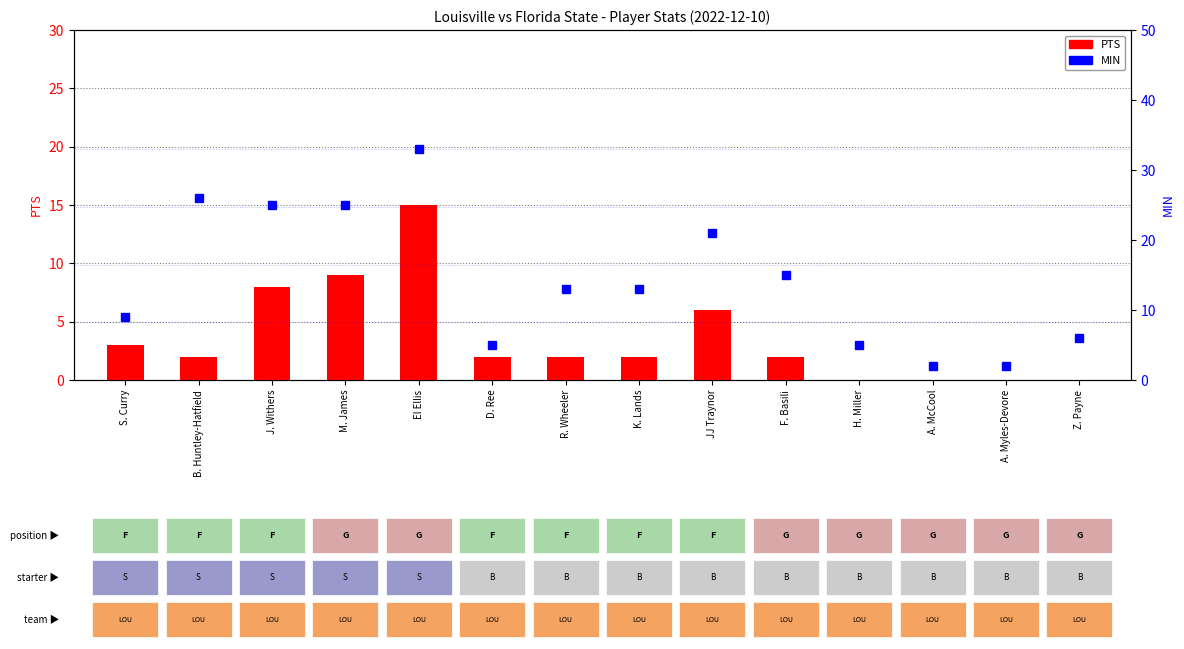

Is the value of PTS at R. Wheeler greater than the value of MIN at A. Myles-Devore?

No